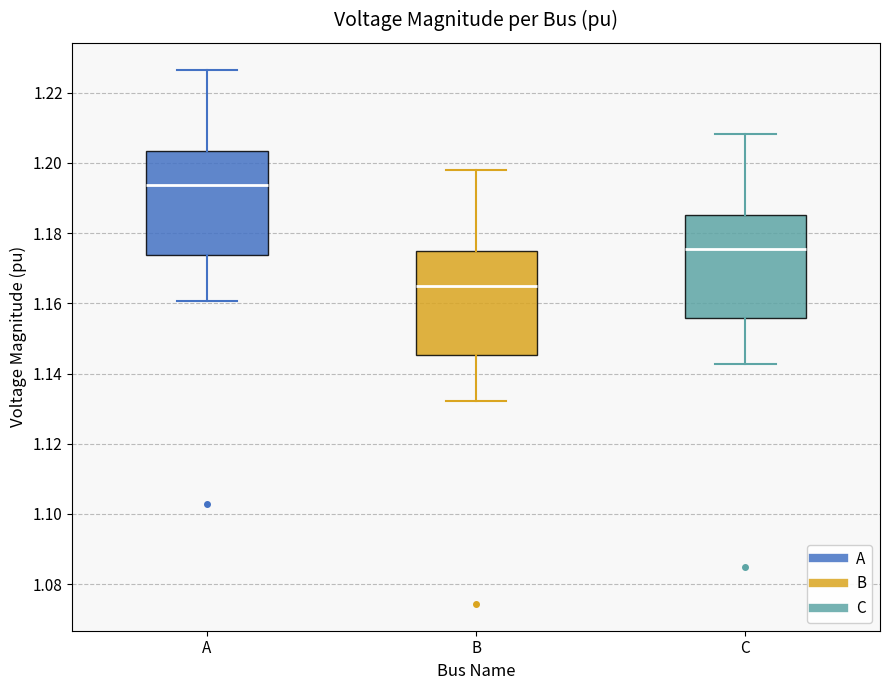

Reading left to right, transcribe this box plot: for each box, give where its median line is, the range the box spans, and where its two whiskers end, as read against the y-axis. The values are not printed on the chart, so give them approximately, as read against the axis.

A: median 1.194, box 1.174 to 1.204, whiskers 1.160 to 1.226
B: median 1.166, box 1.146 to 1.174, whiskers 1.132 to 1.198
C: median 1.176, box 1.156 to 1.186, whiskers 1.142 to 1.208